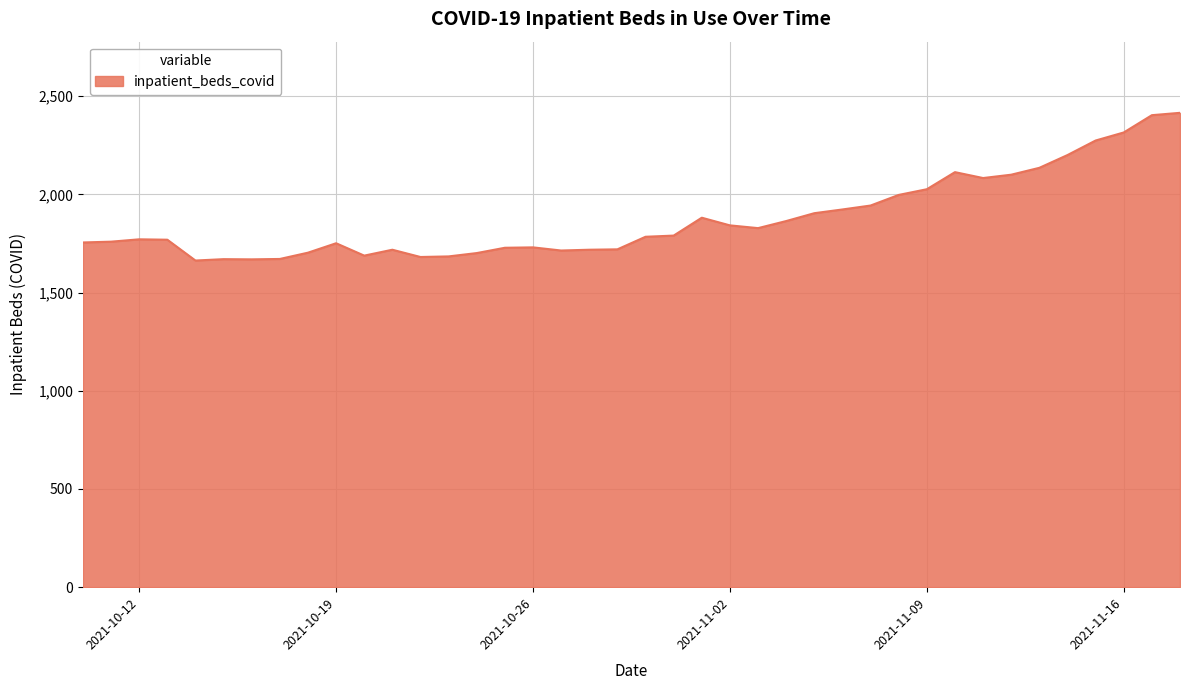

What is the average value?

1877